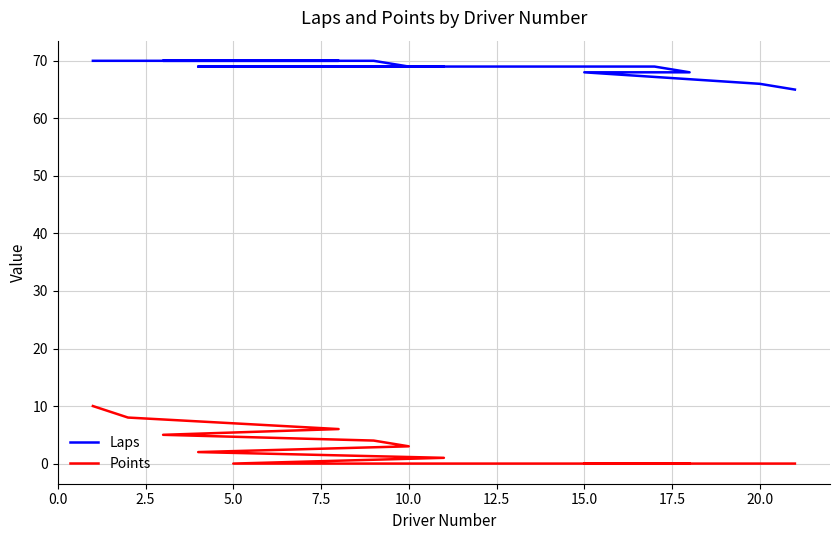

Which category has the lowest value across all series?

5.0